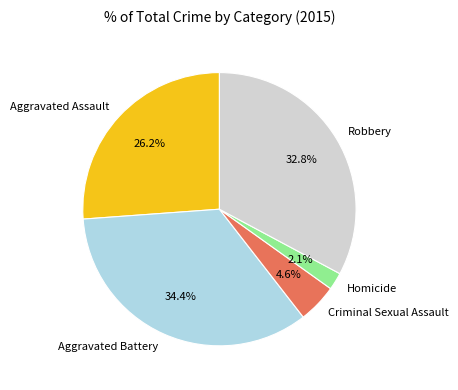

Is Aggravated Assault the majority of the pie?

No